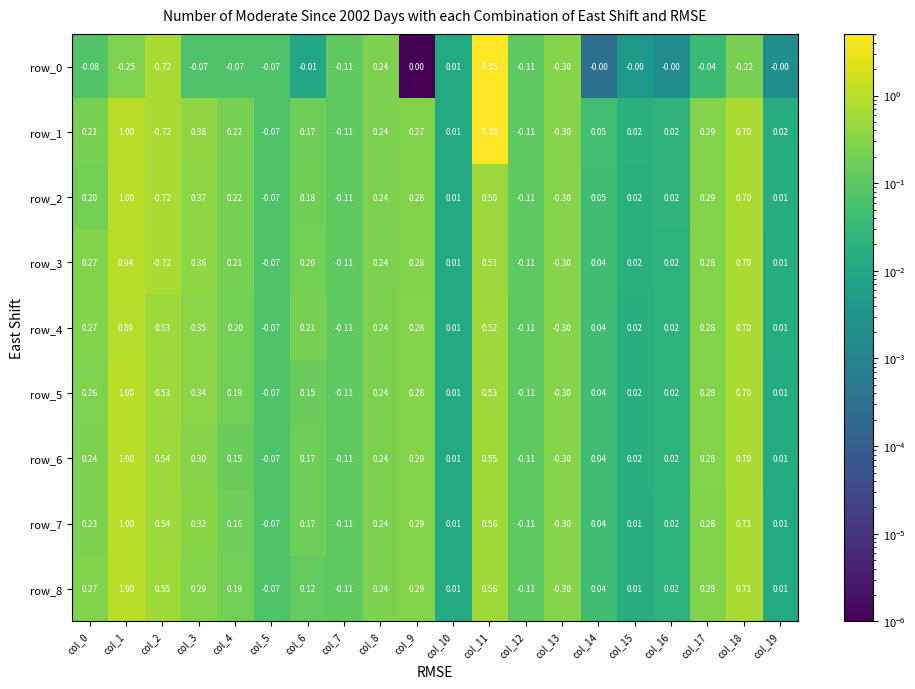

Count the number of categories in the chart.

20